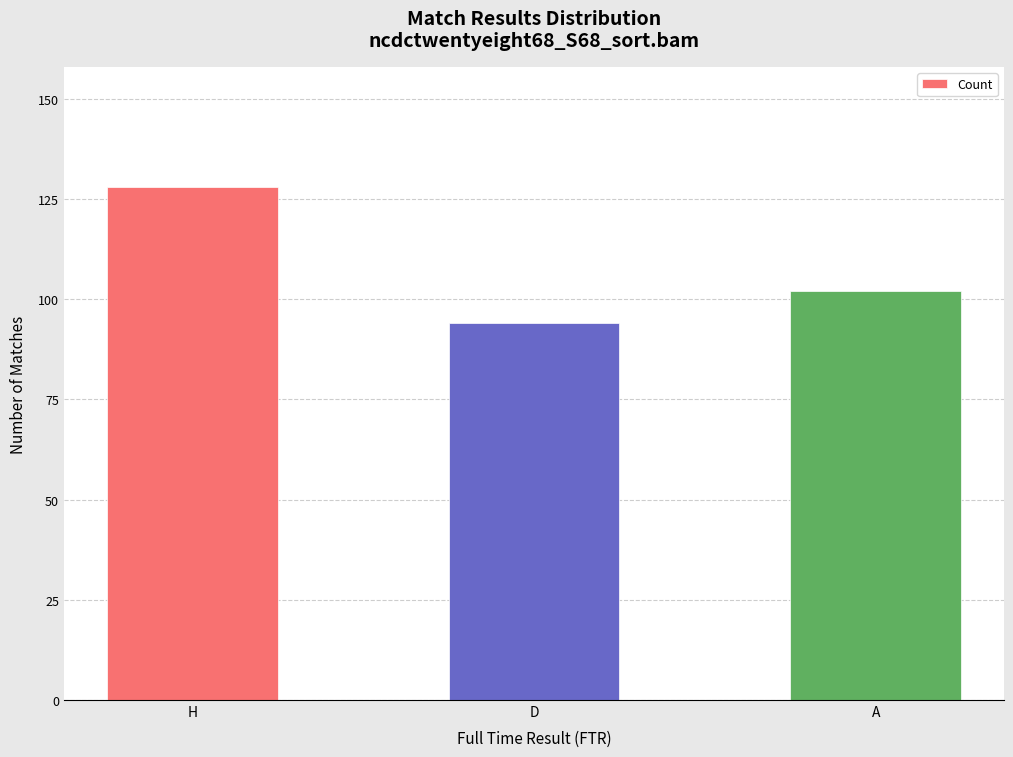

How many distinct data groups are displayed?

1